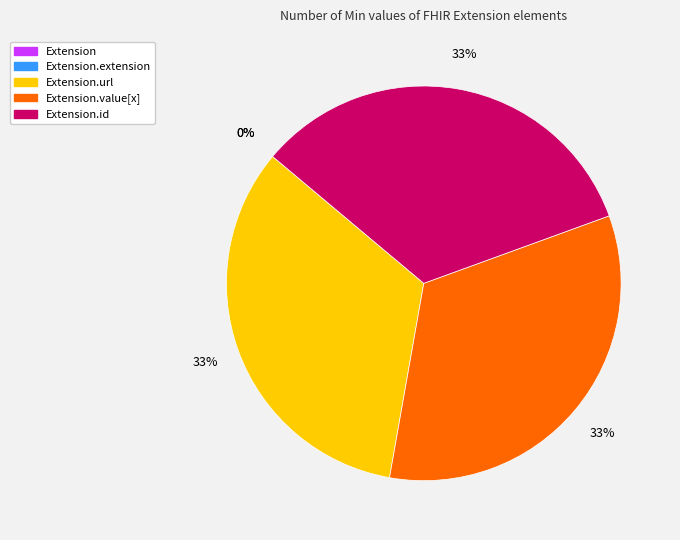

Is the sum of Extension.url and Extension greater than half?

No